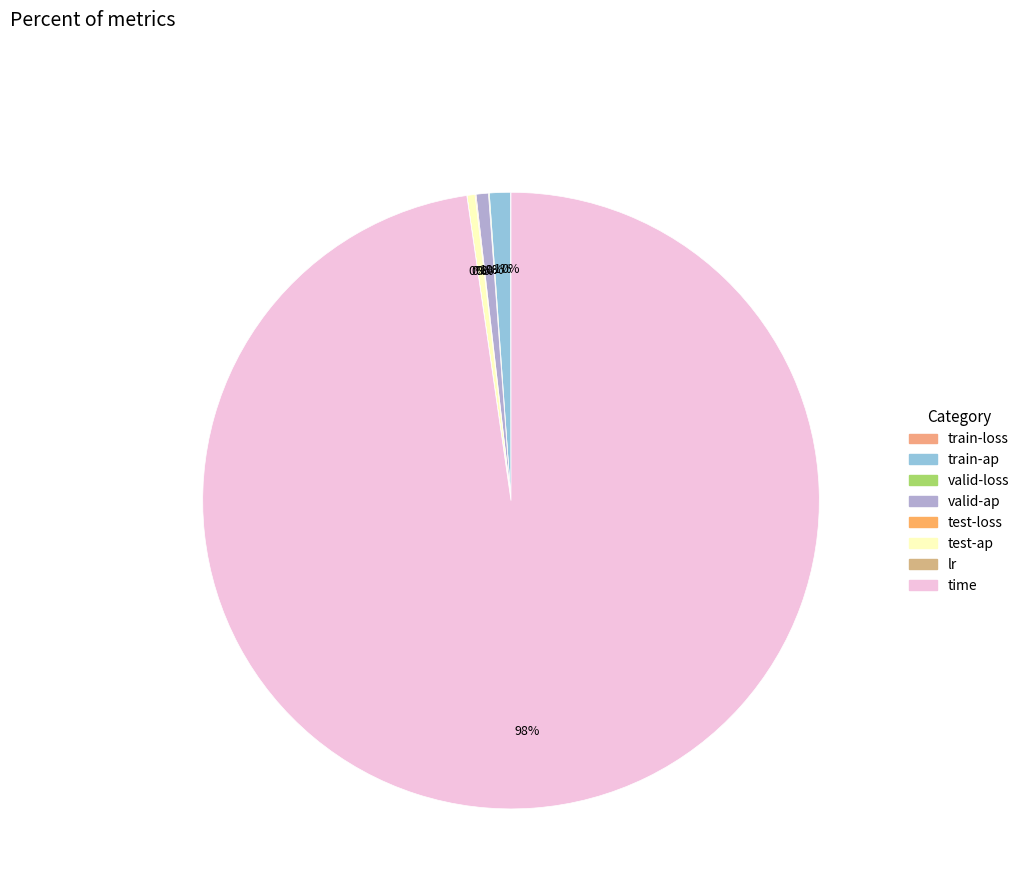

Which slice is the largest?

time